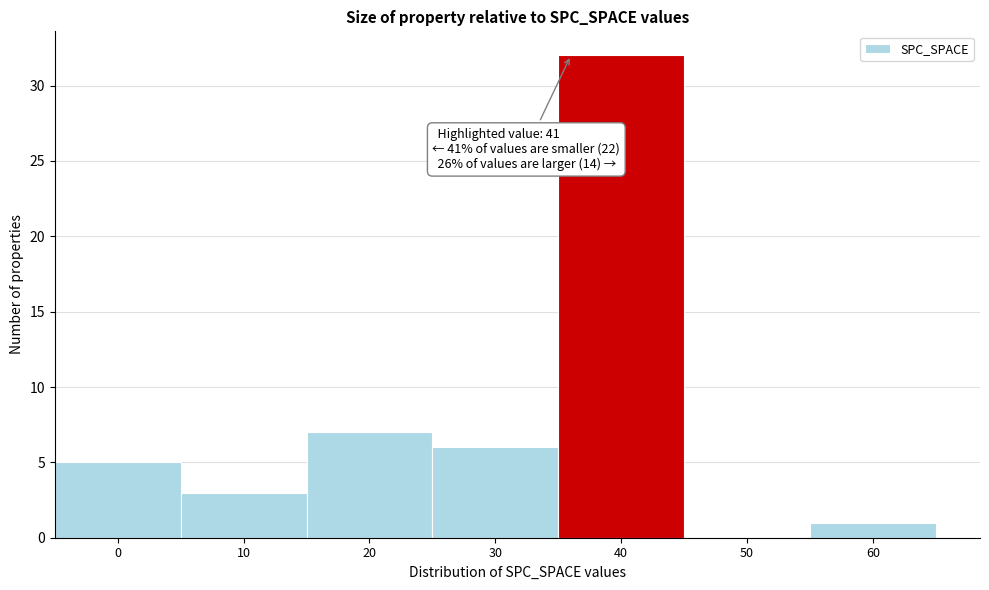

Reading left to right, what are all the values shown in this chart?

0=5	10=3	20=7	30=6	40=32	50=0	60=1